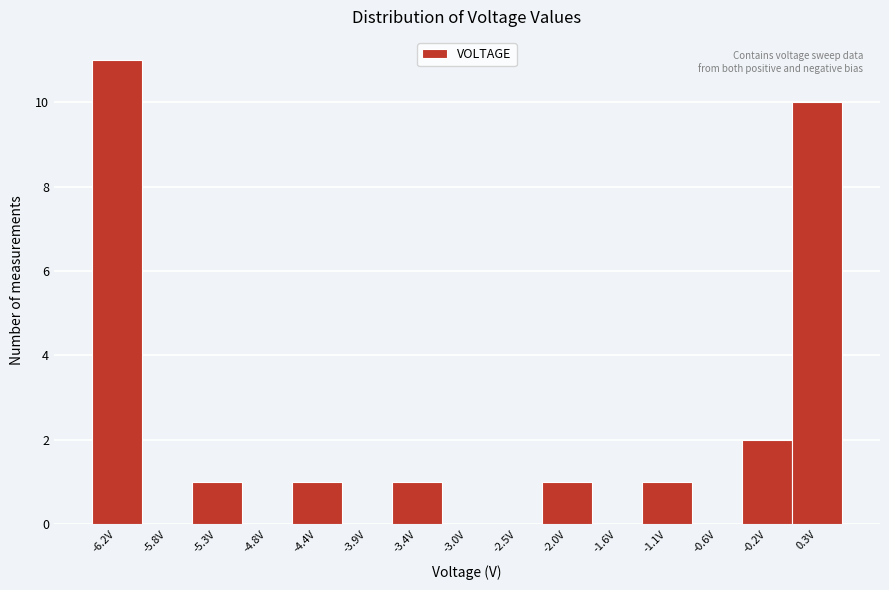

Reading left to right, list all the values displayed in this chart.

-6.2V=11	-5.8V=0	-5.3V=1	-4.8V=0	-4.4V=1	-3.9V=0	-3.4V=1	-3.0V=0	-2.5V=0	-2.0V=1	-1.6V=0	-1.1V=1	-0.6V=0	-0.2V=2	0.3V=10